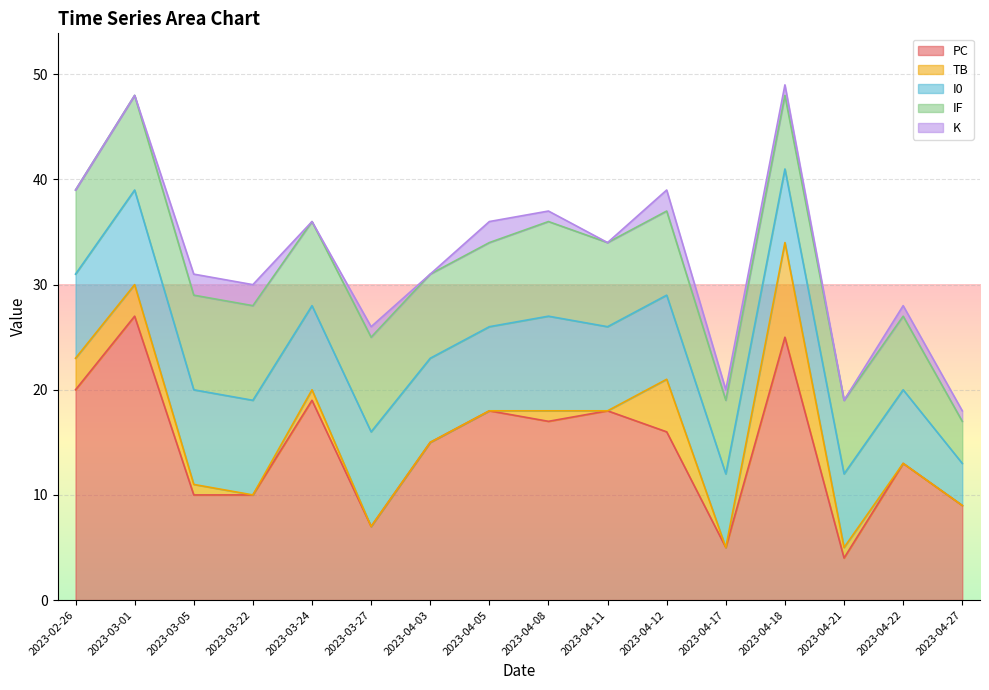

List the labels in order of PC value, smallest first.

2023-04-21, 2023-04-17, 2023-03-27, 2023-04-27, 2023-03-05, 2023-03-22, 2023-04-22, 2023-04-03, 2023-04-12, 2023-04-08, 2023-04-05, 2023-04-11, 2023-03-24, 2023-02-26, 2023-04-18, 2023-03-01